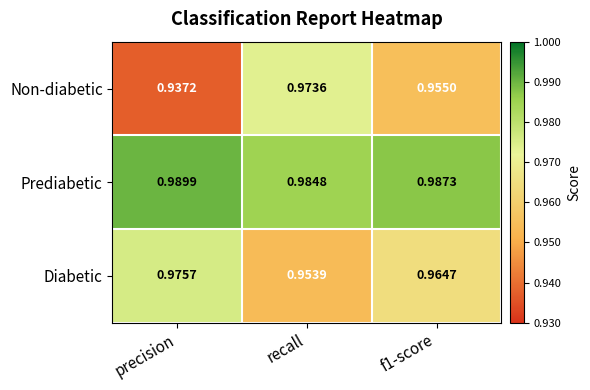

At which category is the sum across all series the highest?

recall